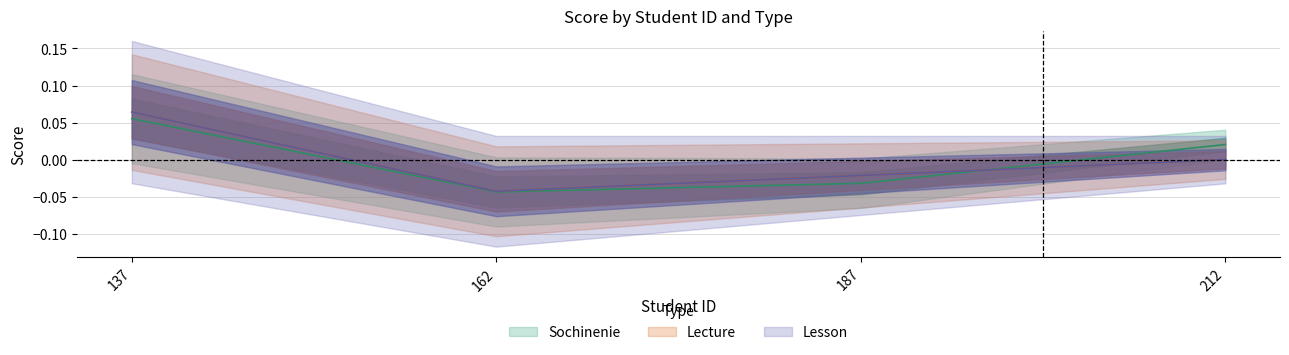

Reading right to left, transcribe all the data shown in this chart.

Sochinenie: 212.0=0.0	187.0=-0.0	162.0=-0.0	137.0=0.1
Lecture: 212.0=0.0	187.0=-0.0	162.0=-0.0	137.0=0.1
Lesson: 212.0=0.0	187.0=-0.0	162.0=-0.0	137.0=0.1